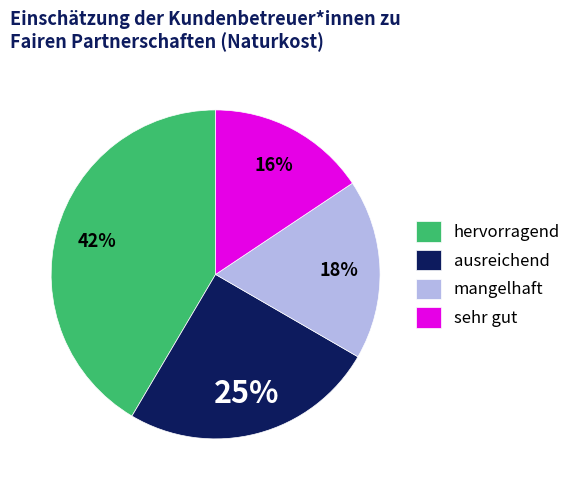

Do ausreichend and mangelhaft together represent more than half of the pie?

No